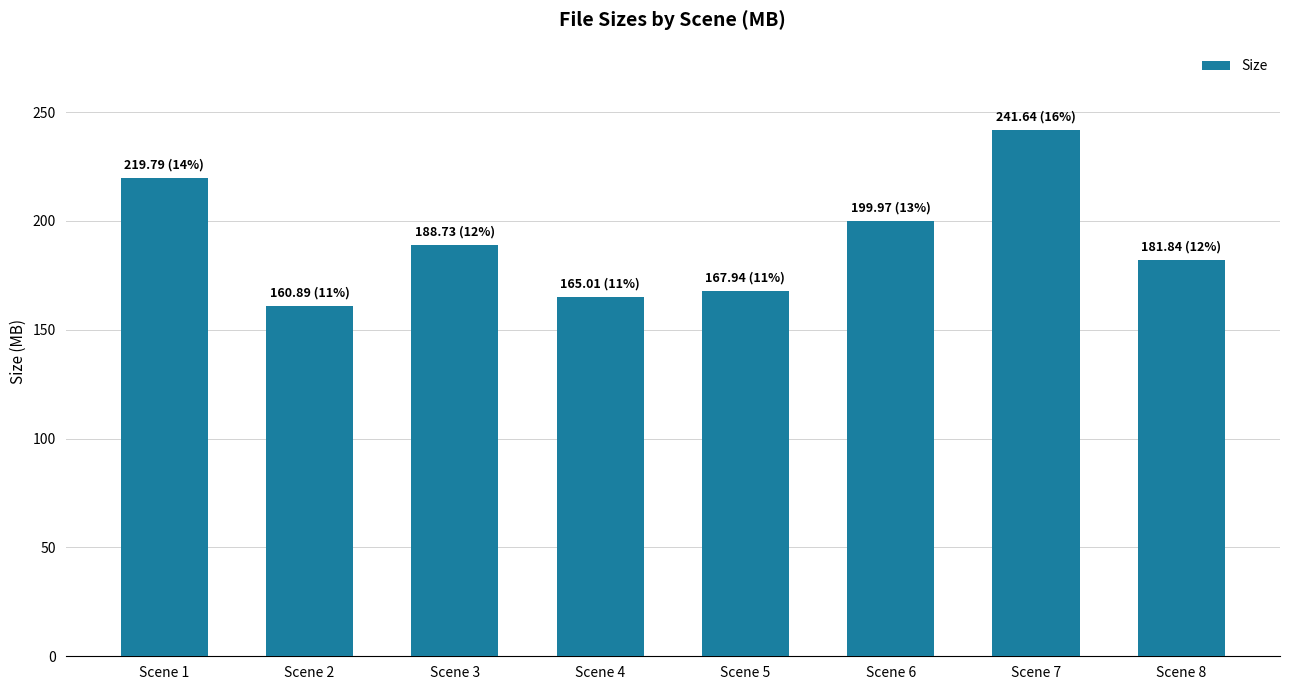

What is the average value?

190.7